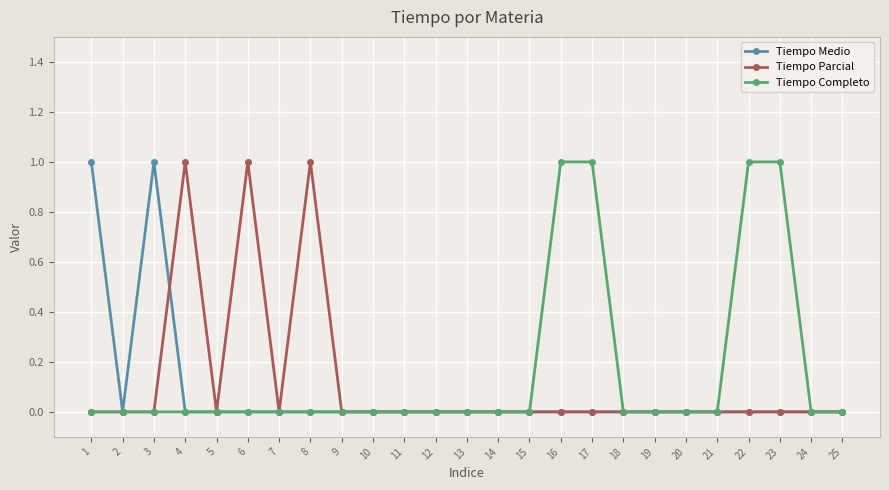

Count the number of data series in this chart.

3